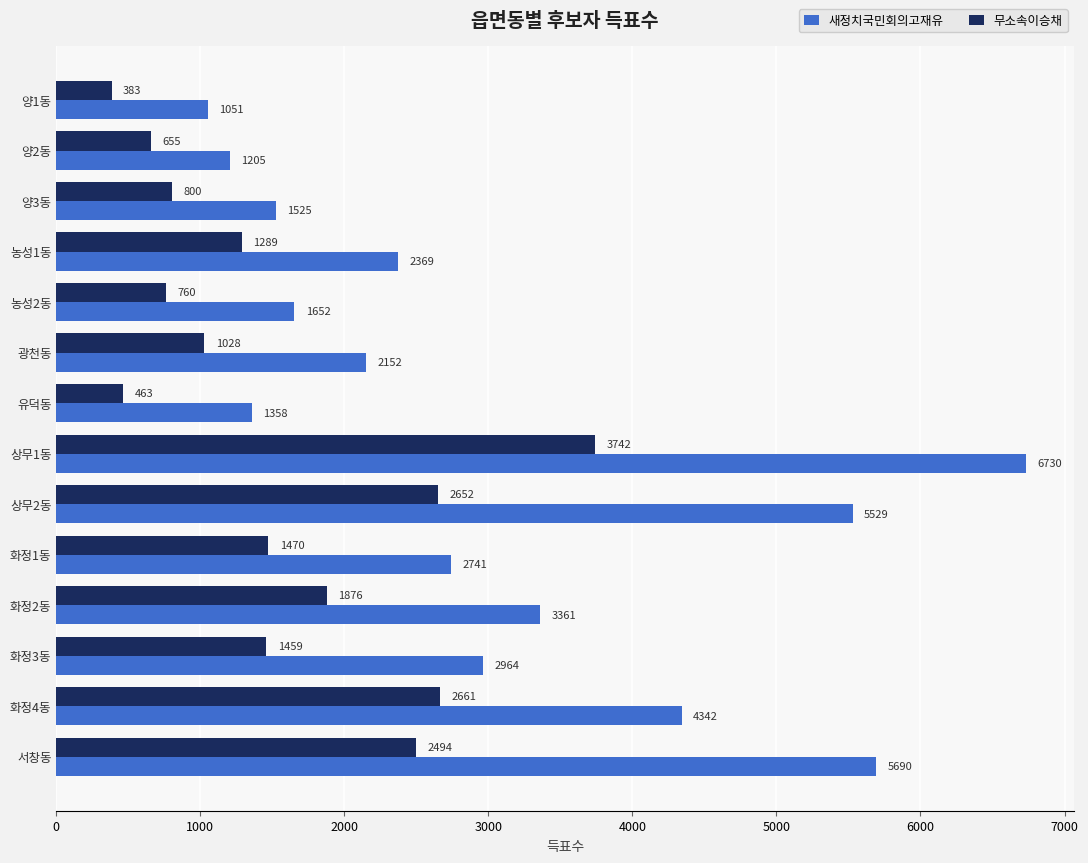

What are all the series names shown in the legend?

새정치국민회의고재유, 무소속이승채